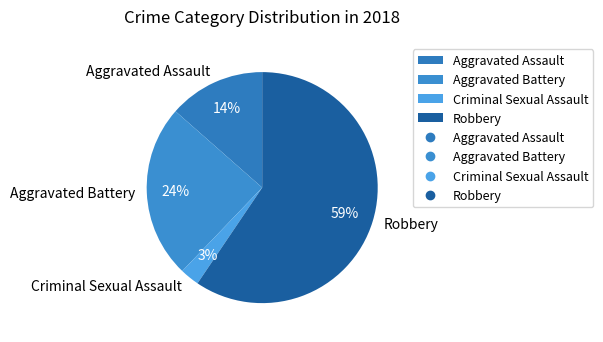

True or false: Criminal Sexual Assault accounts for 3% of the total.

True